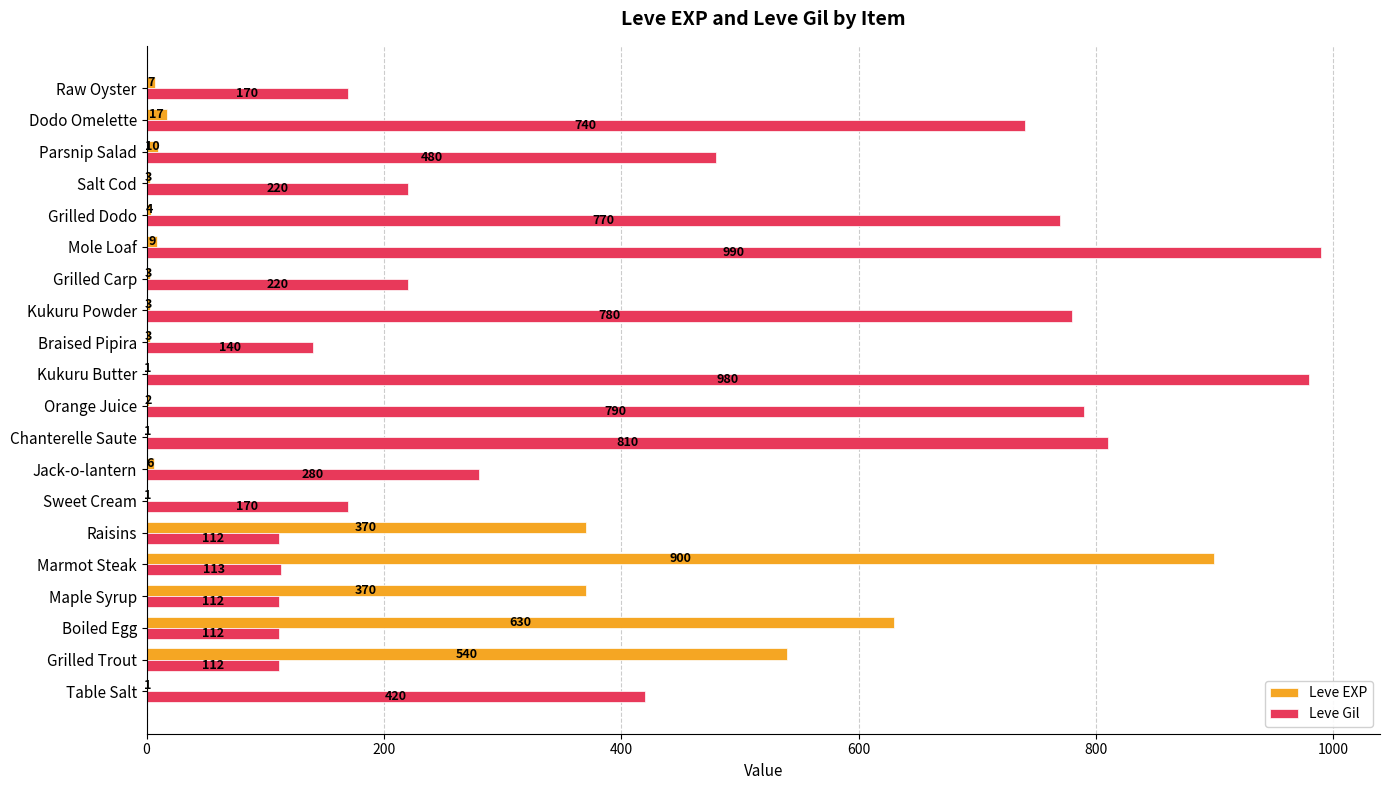

Read the Leve Gil value at Salt Cod, to the nearest 50.

200